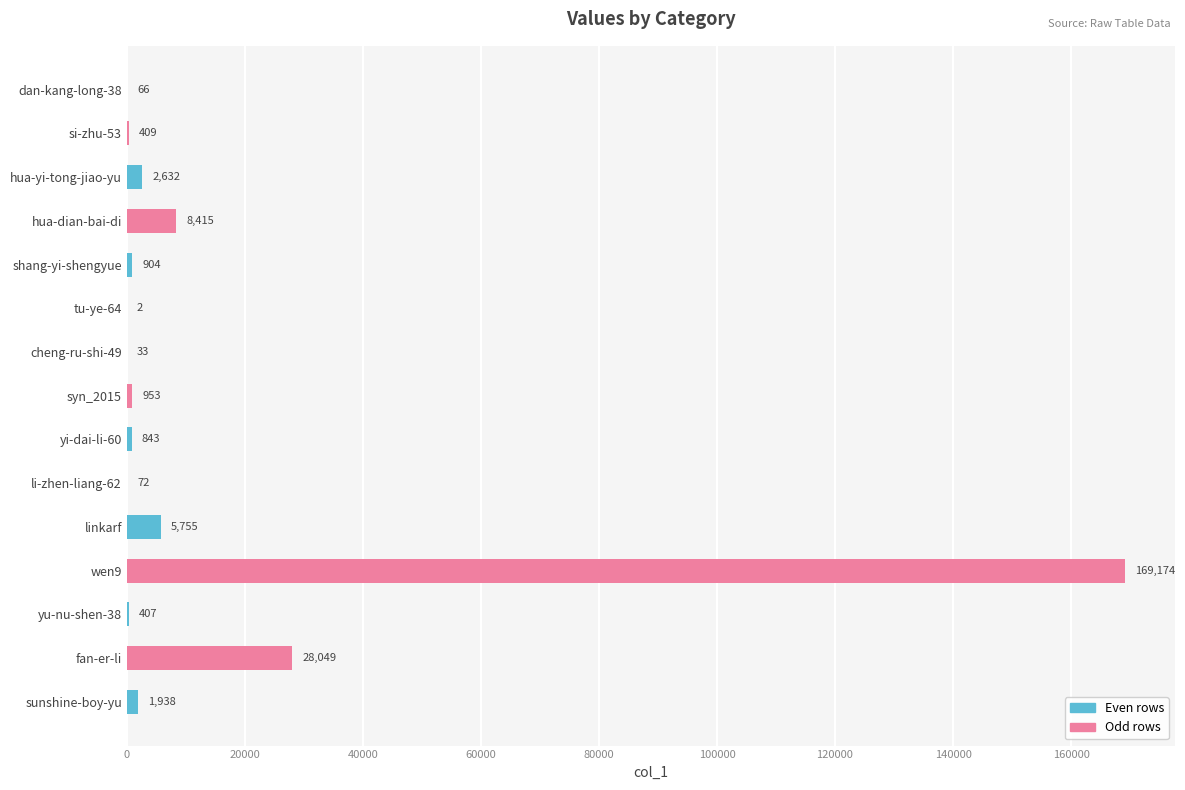

What is the ratio of the value at cheng-ru-shi-49 to the value at tu-ye-64?

16.5